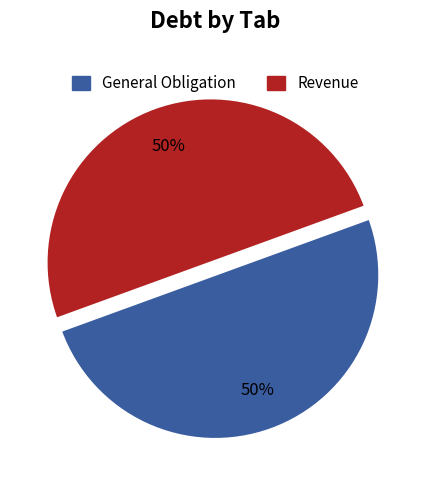

Do Revenue and General Obligation together represent more than half of the pie?

Yes